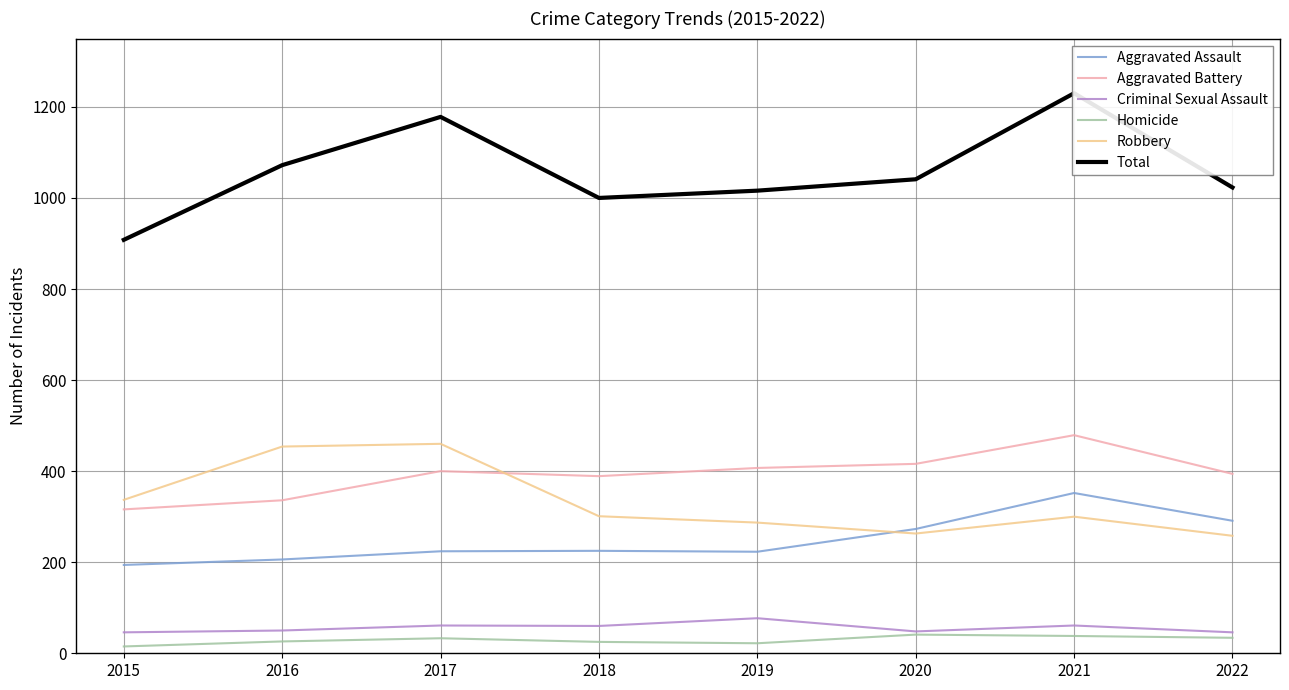

How many data points in Aggravated Assault are less than 225?

4